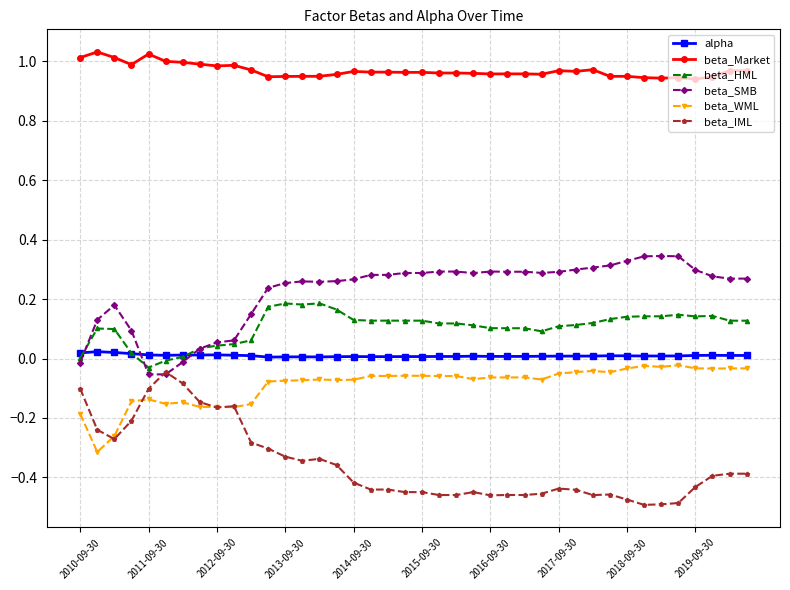

True or false: beta_HML and beta_WML cross at least once.

False